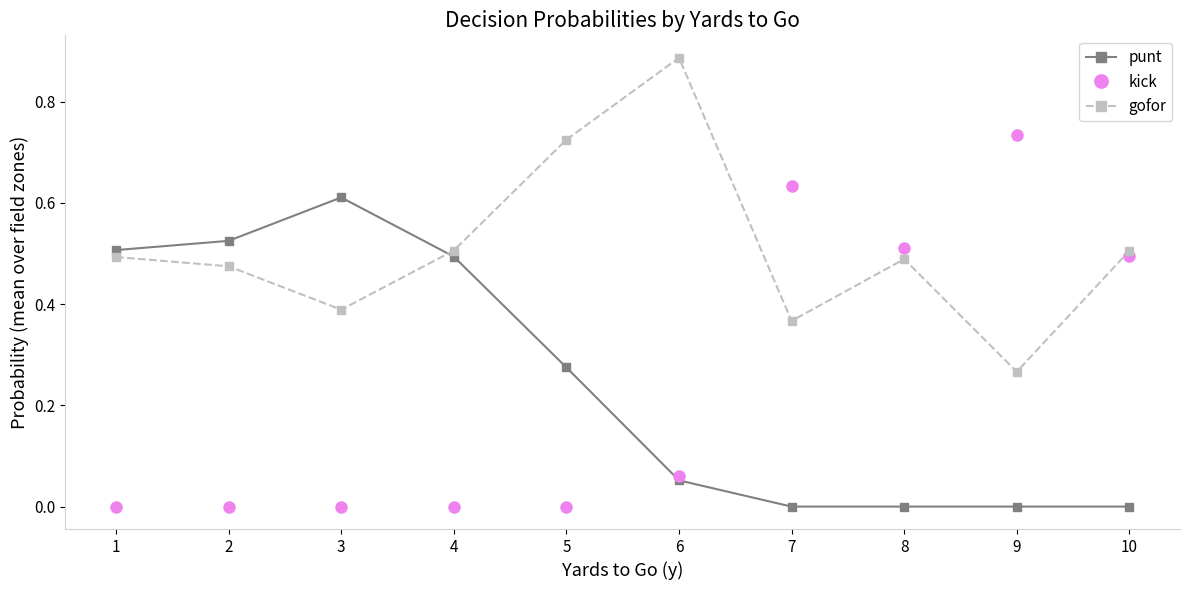

True or false: punt has more than 0 interior local peaks.

True